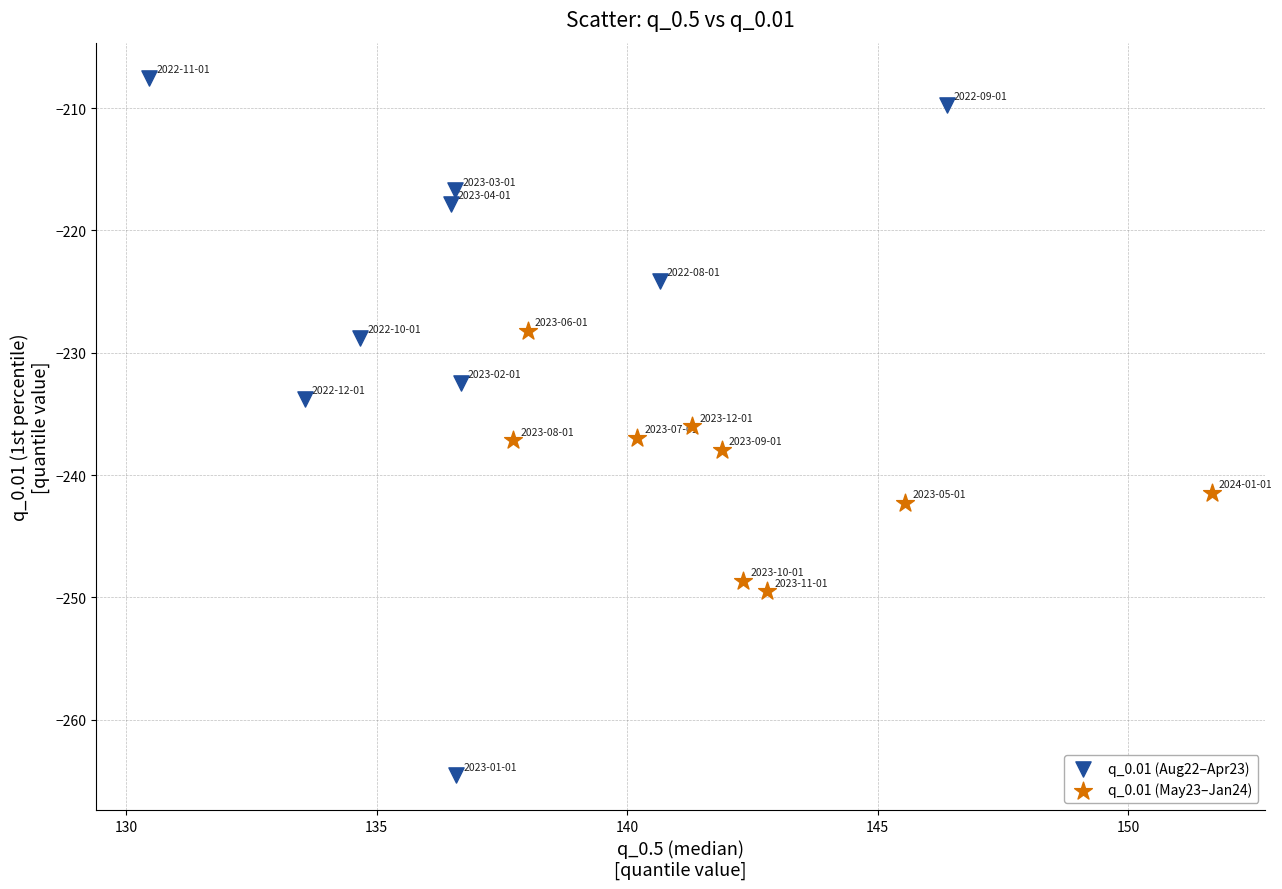

Which series contains the highest Y value?

q_0.01 (Aug22–Apr23)